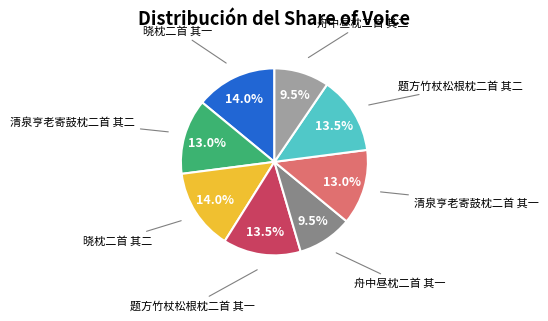

Does any single category account for the majority?

No